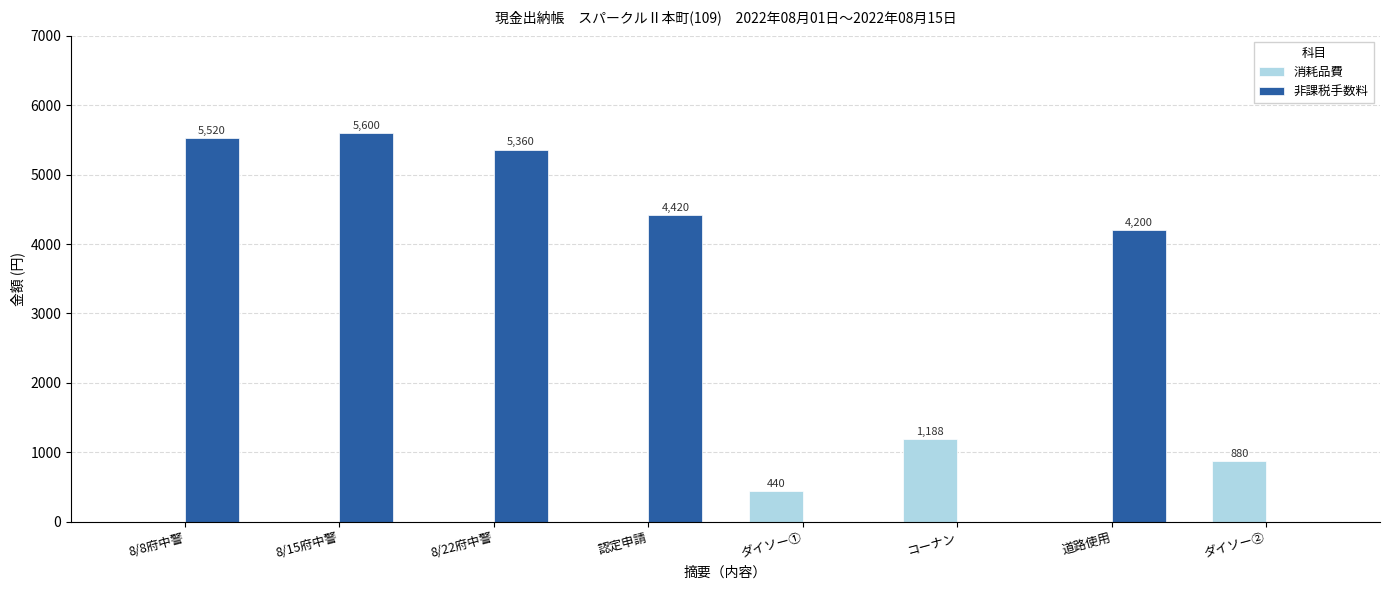

What is the total value across all series at 8/8府中警?

5520